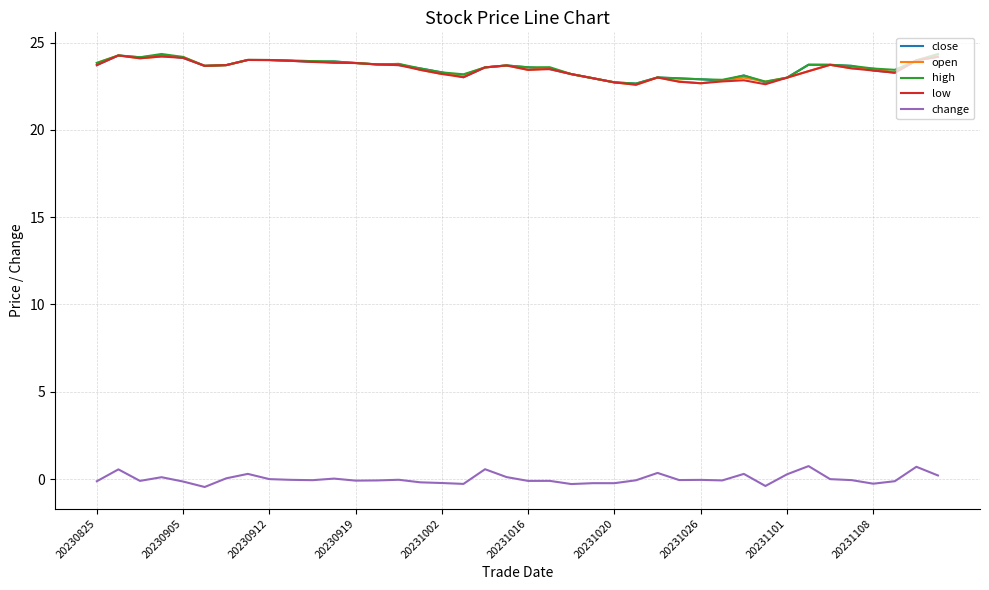

True or false: change and high cross at least once.

False